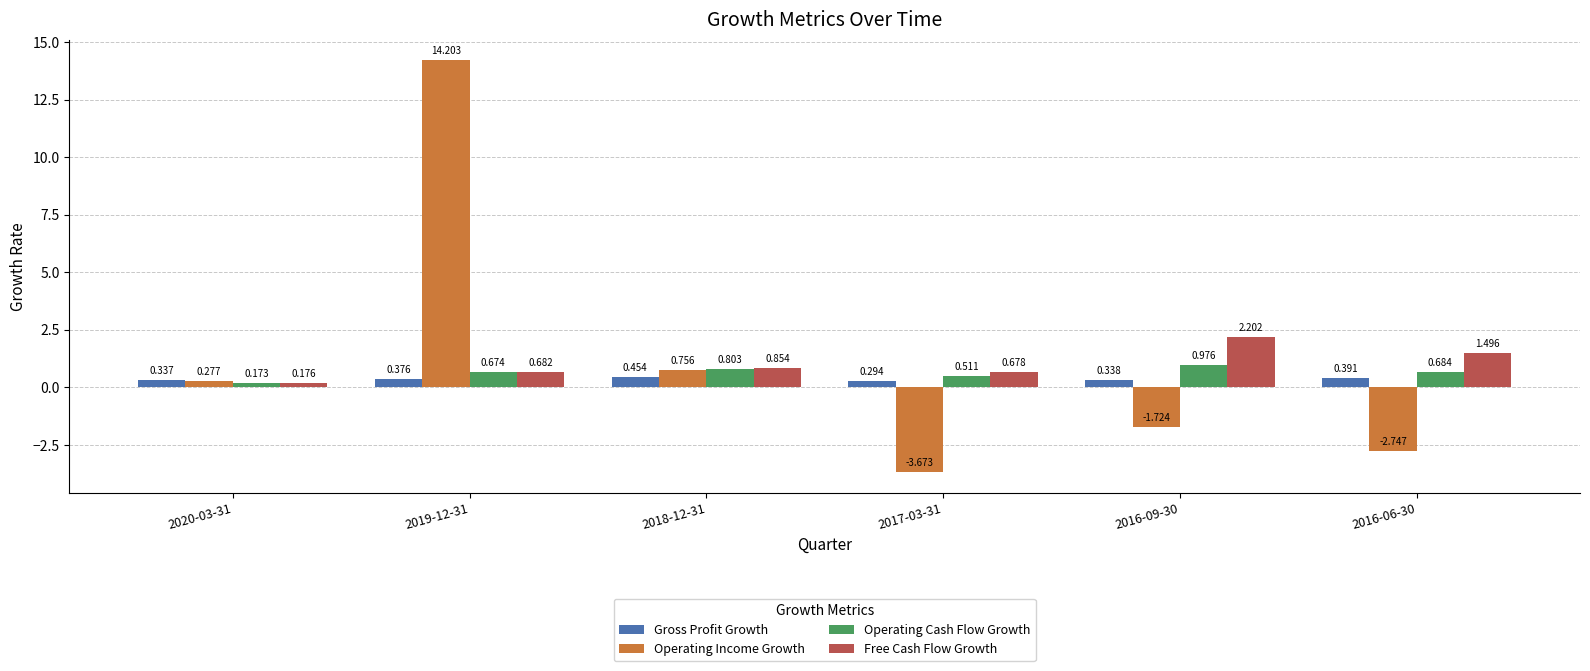

Which series has the widest spread of values?

Operating Income Growth